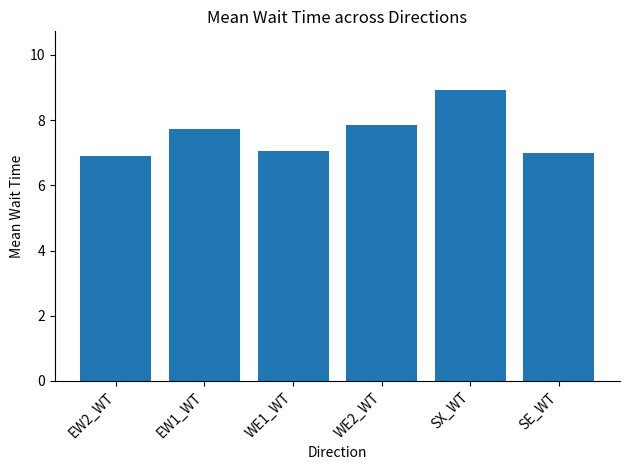

Is it true that the value at EW2_WT is 6.9?

True